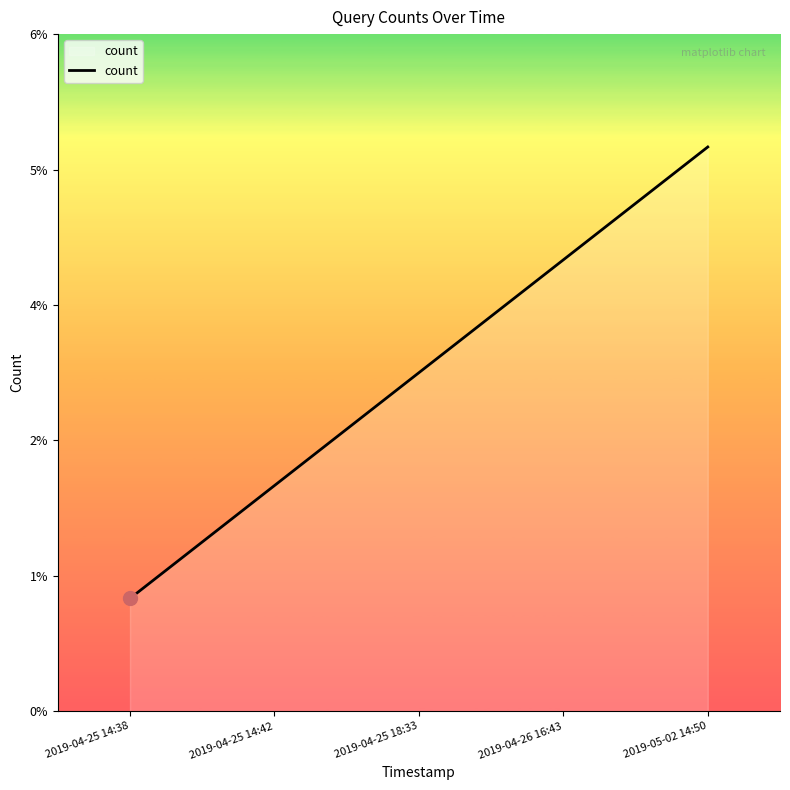

What is the value of the 3rd point from the left?

3